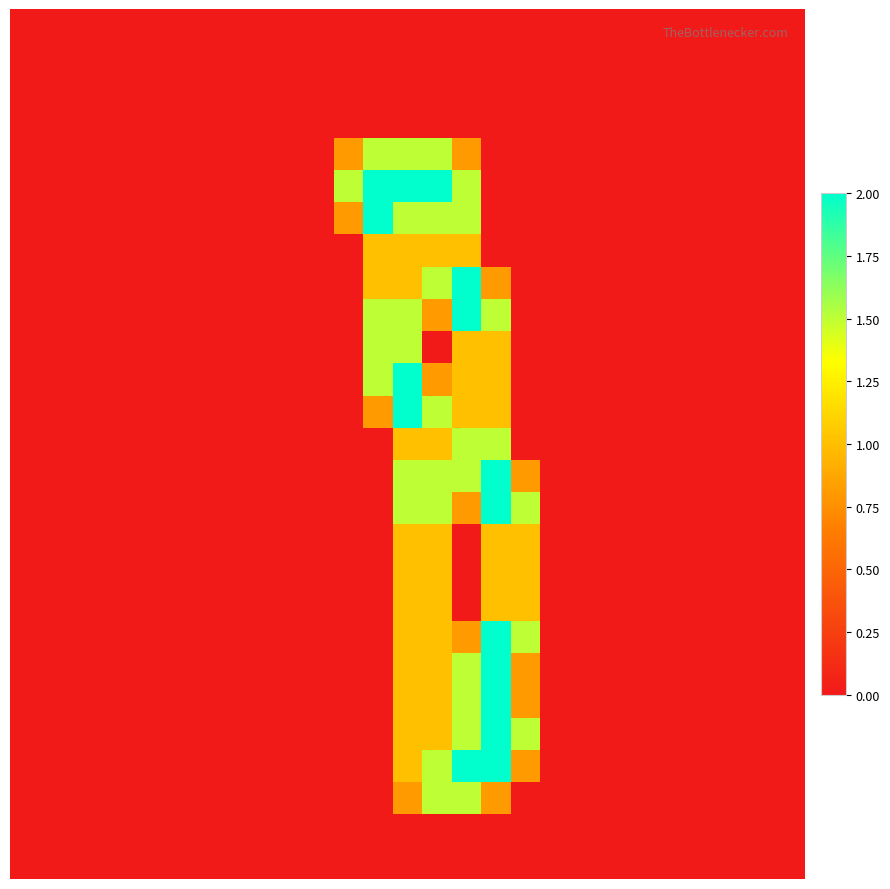

At which category is the sum across all series the highest?

13